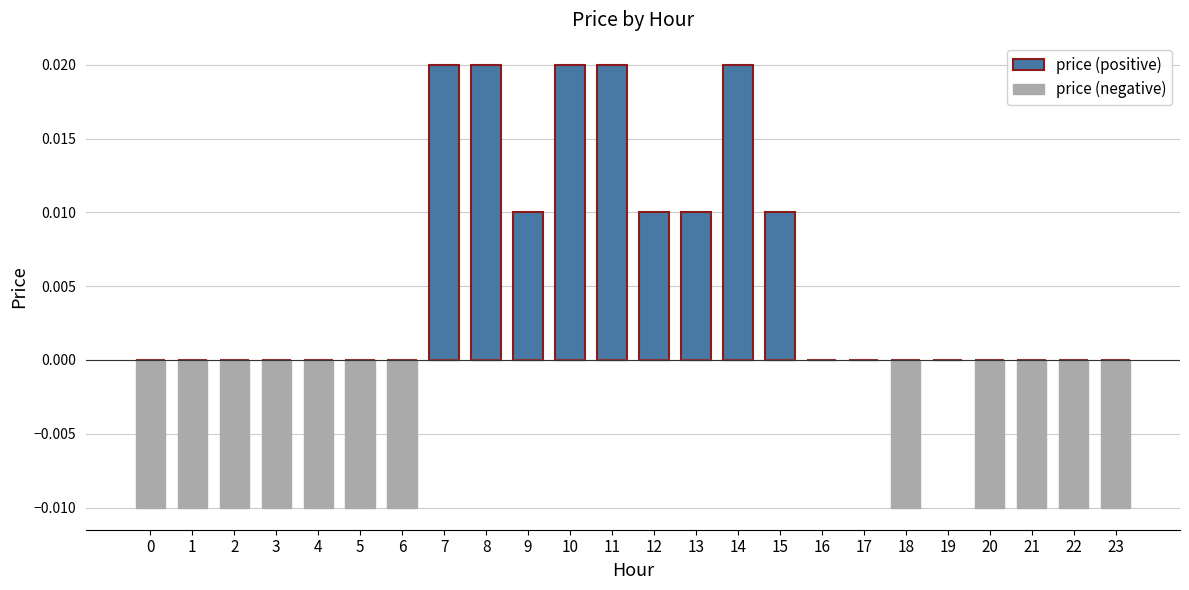

Is the value of price (positive) at 13 greater than the value of price (negative) at 19?

Yes